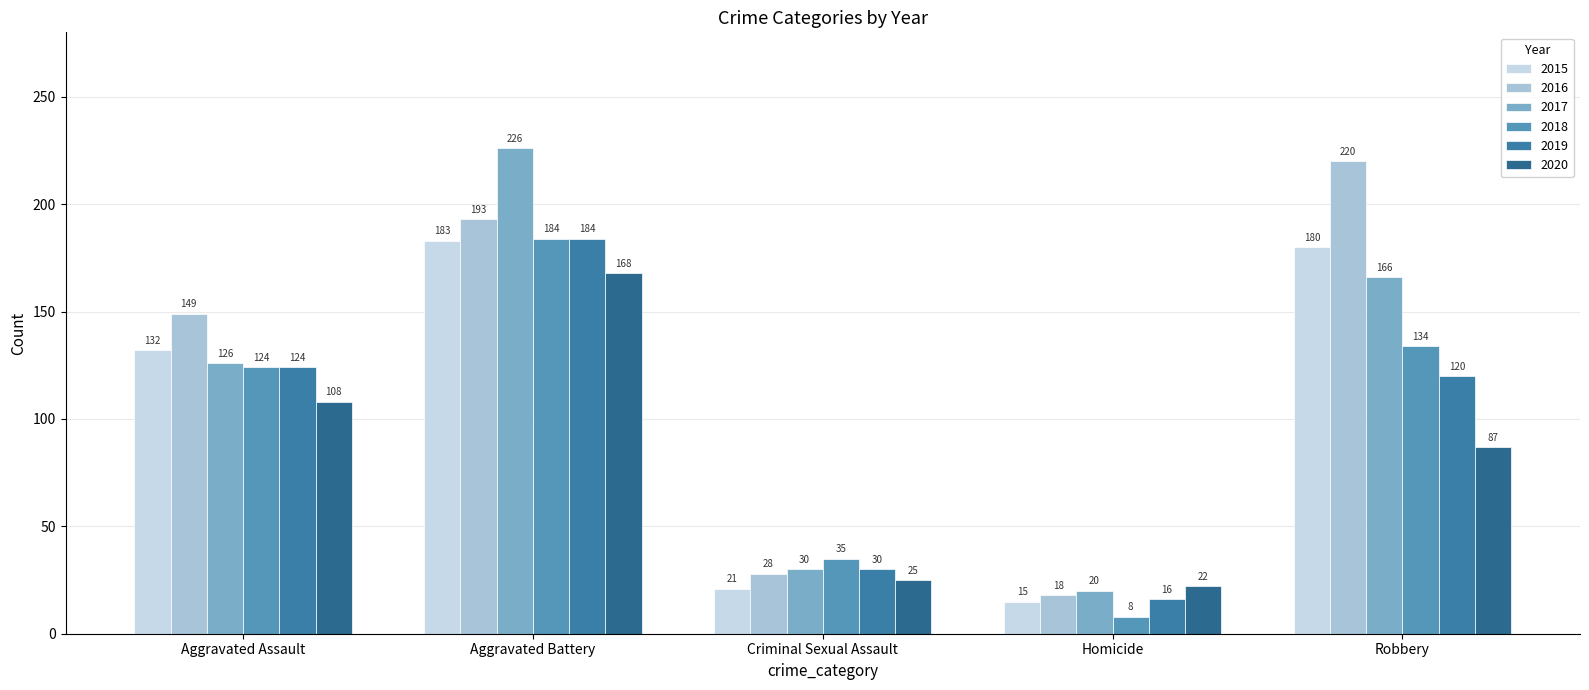

What is the label of the 4th bar from the left?

Homicide